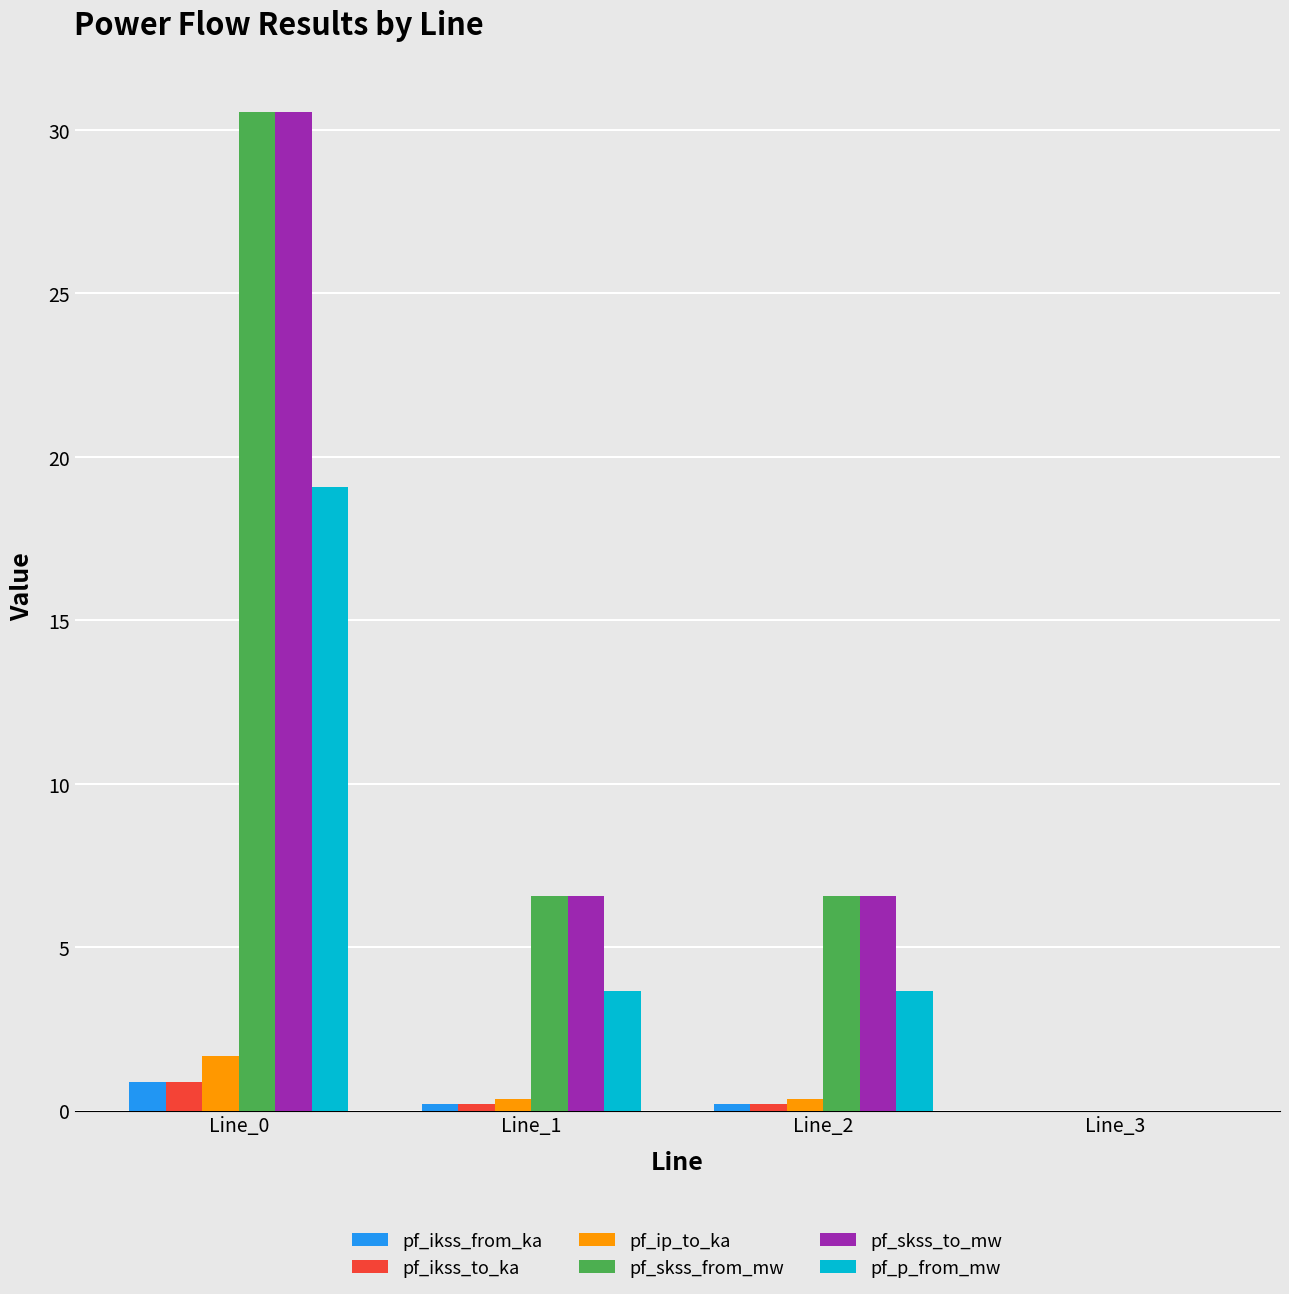

What is the greatest value displayed?

30.6